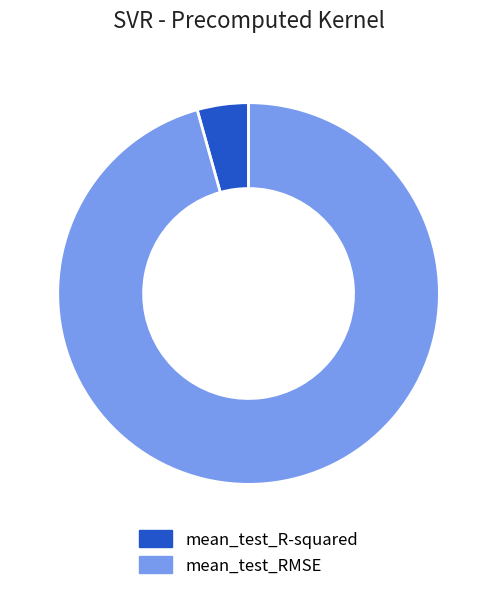

Is mean_test_RMSE the majority of the pie?

Yes